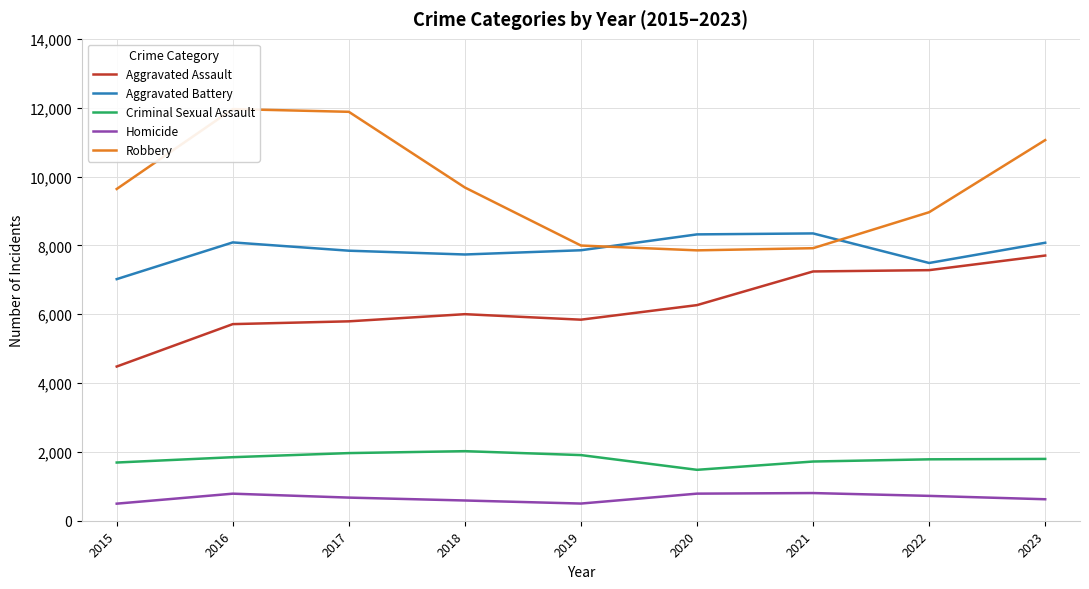

What is the spread (max minus min) of values at 2020?

7532